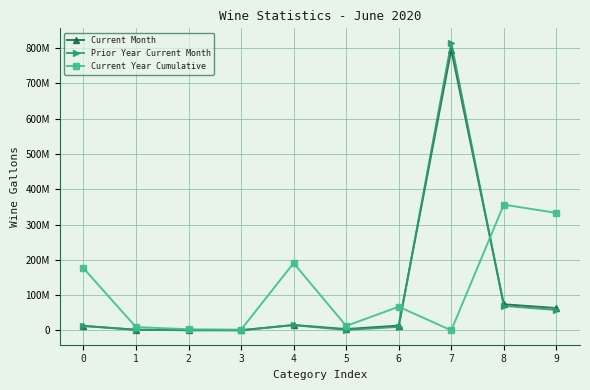

What are all the series names shown in the legend?

Current Month, Prior Year Current Month, Current Year Cumulative